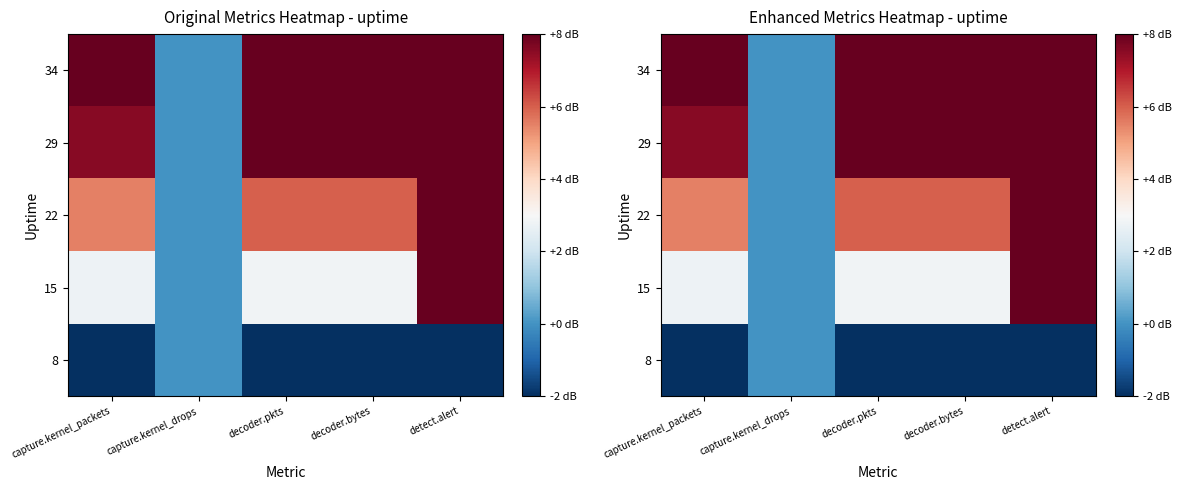

Which series has the widest spread of values?

15